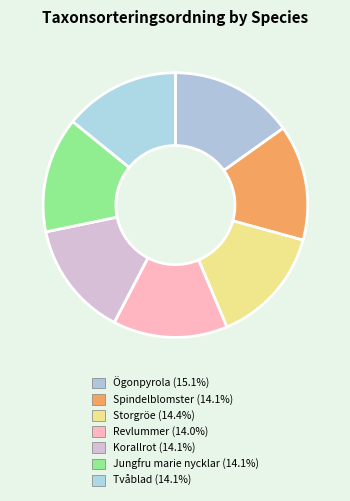

Is there a majority slice in this chart?

No